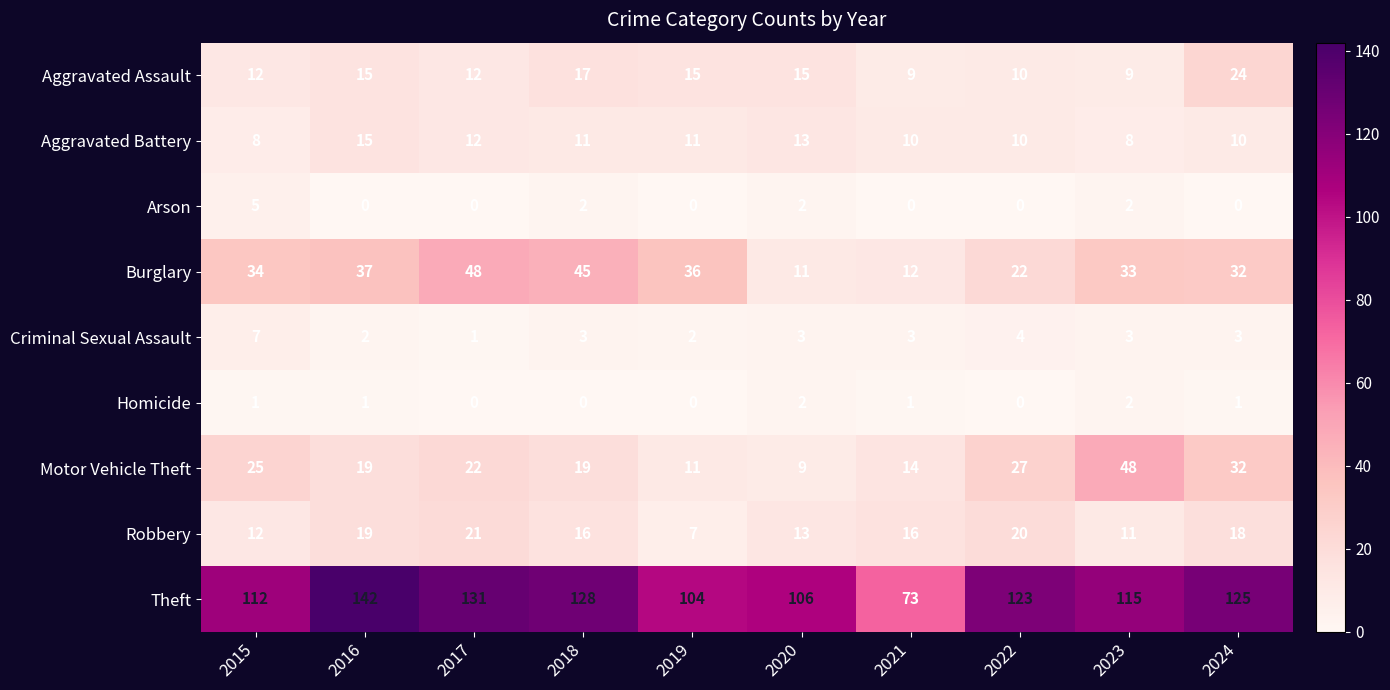

What is the difference between the highest and lowest values at 2019?

104